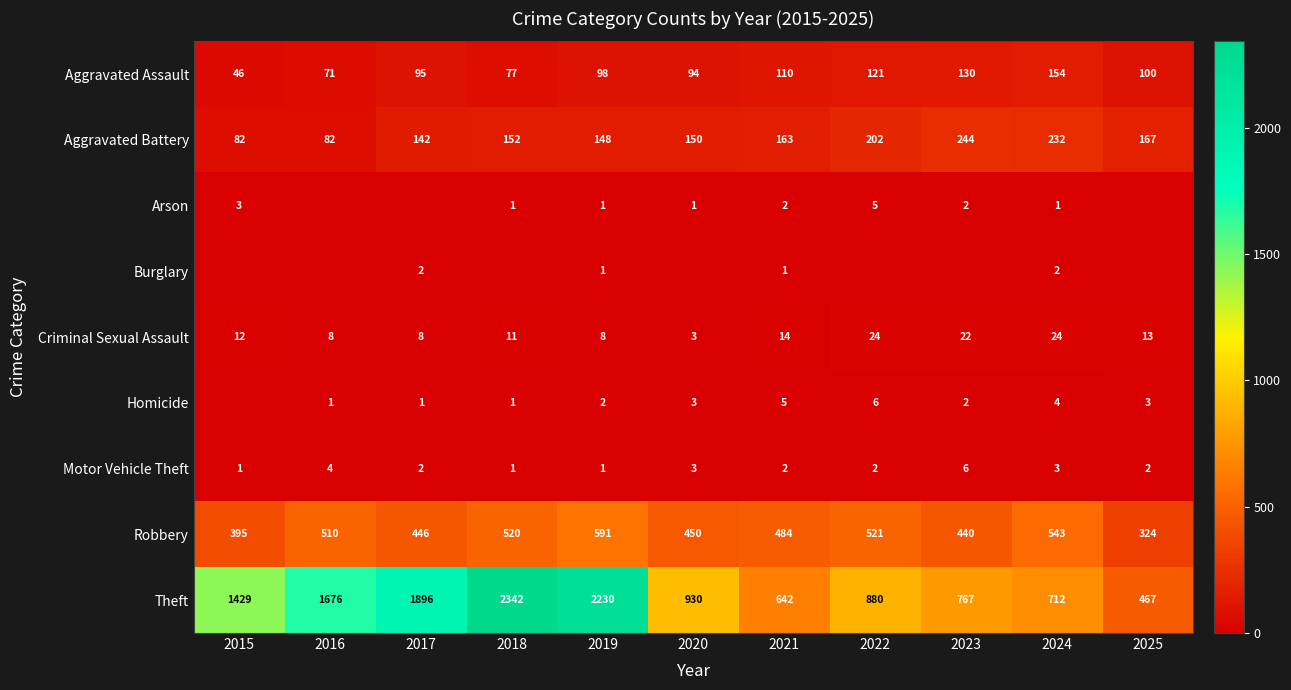

What is the spread (max minus min) of values at 2019?

2229